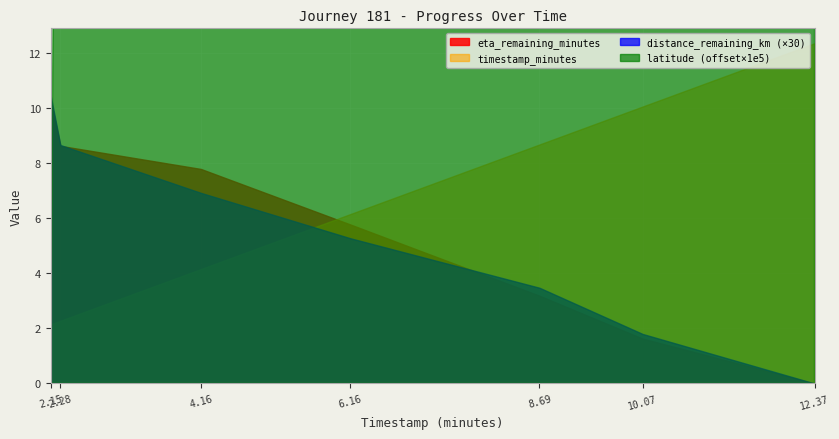

How many lines are shown in the chart?

4